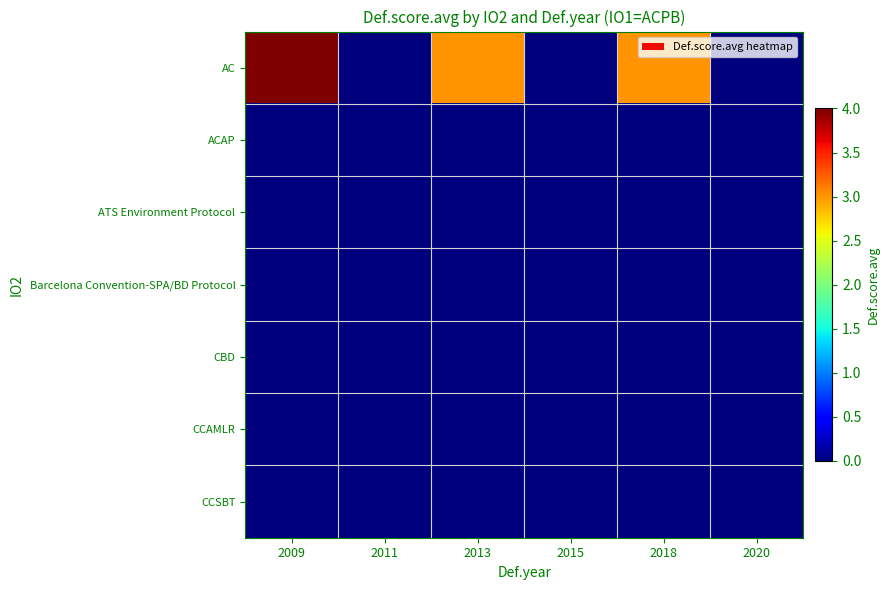

Which series changed the most between 2009 and 2018?

AC